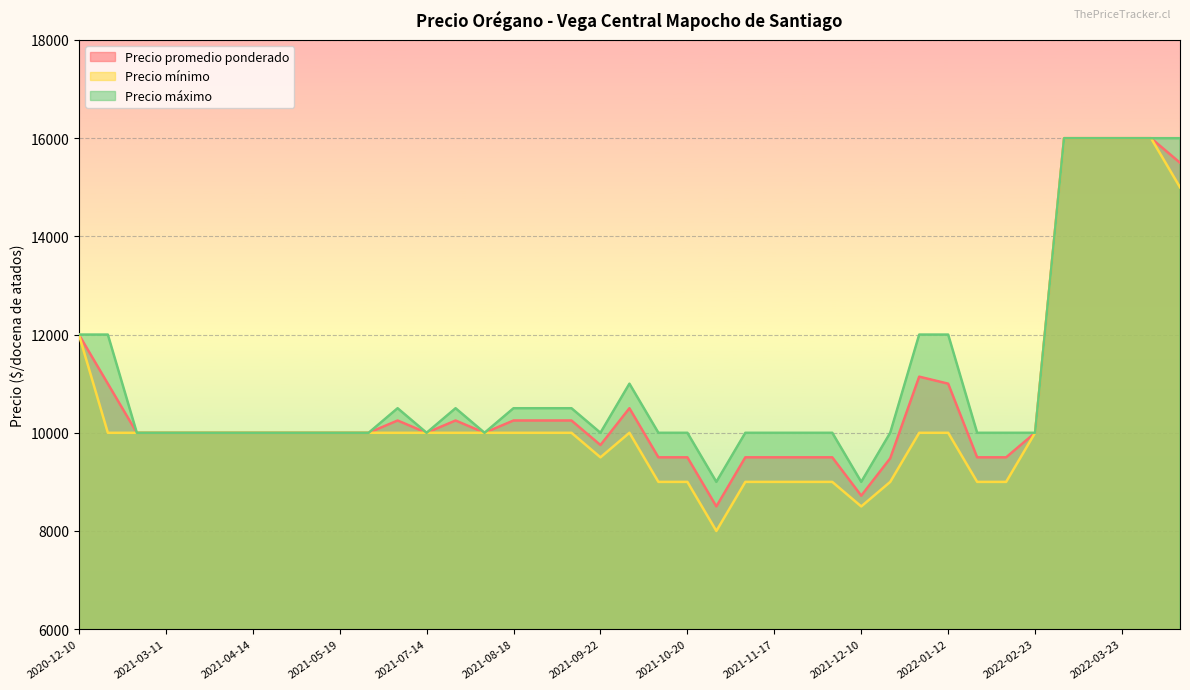

True or false: Precio máximo and Precio promedio ponderado cross at least once.

False